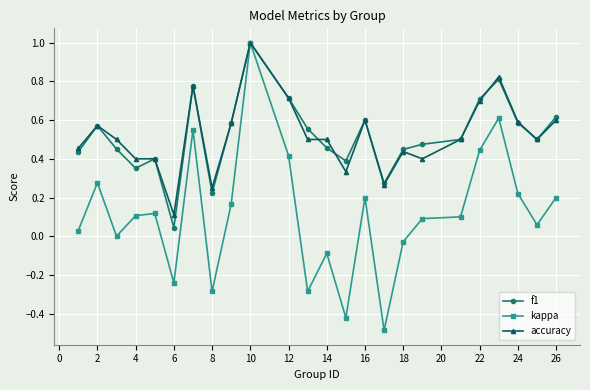

True or false: accuracy has more than 0 interior local peaks.

True